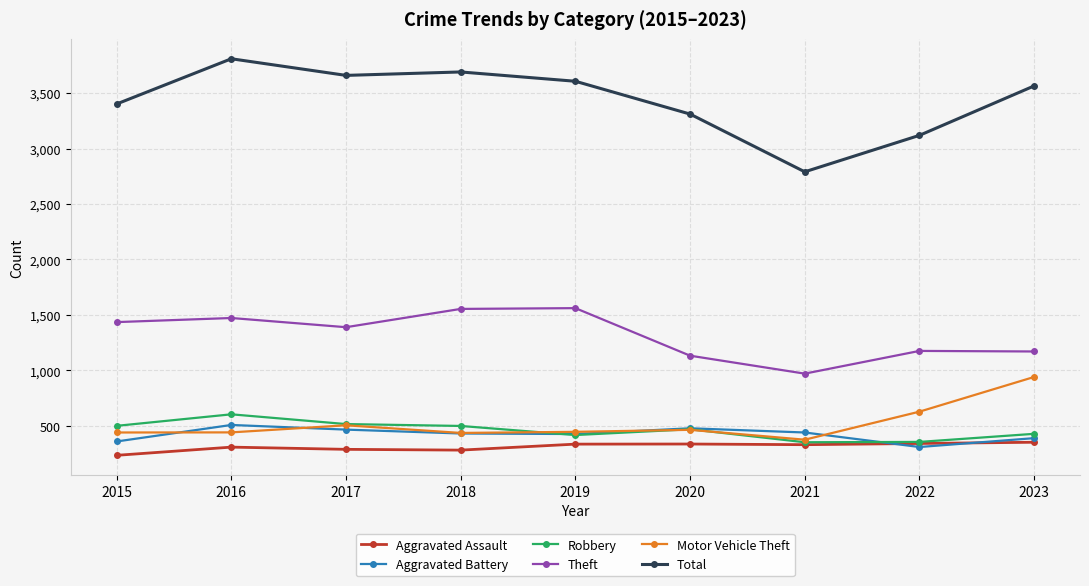

How many lines are shown in the chart?

6